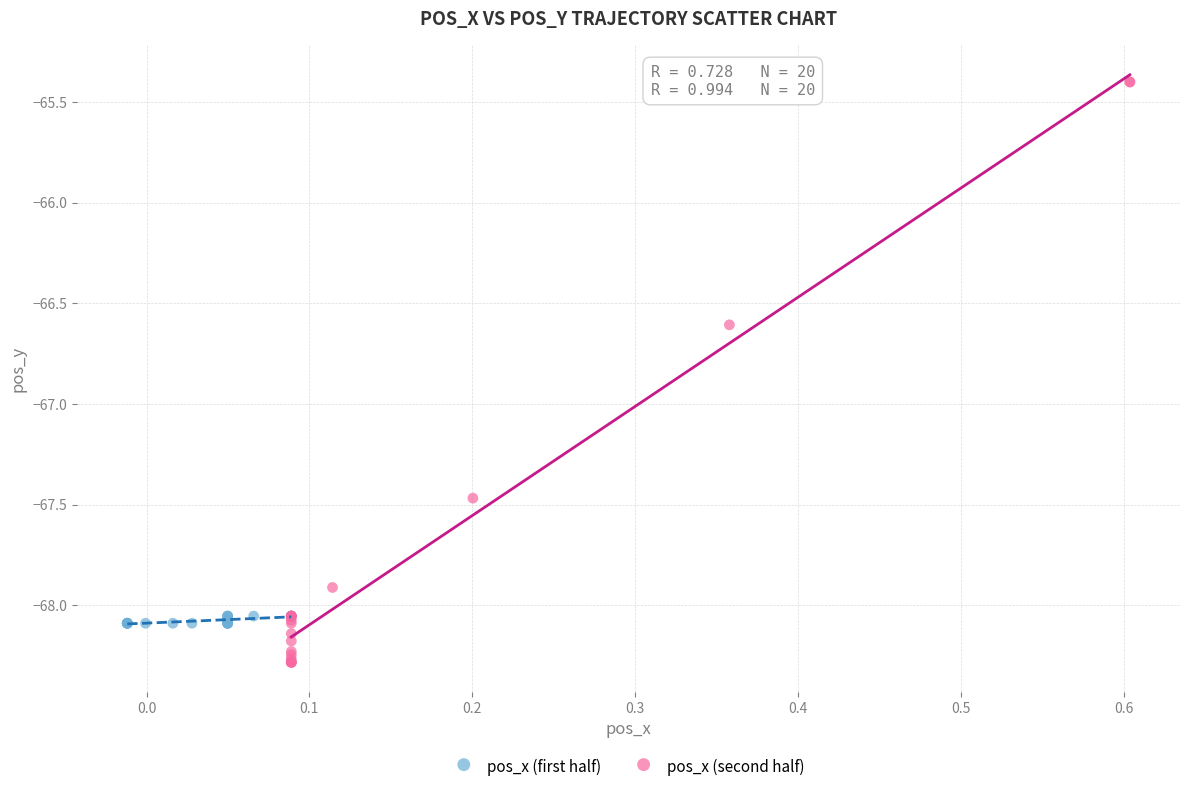

Which series has the widest spread of Y values?

pos_x (second half)